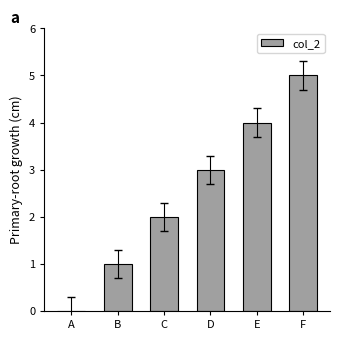

What is the sum of the values at B and C?

3